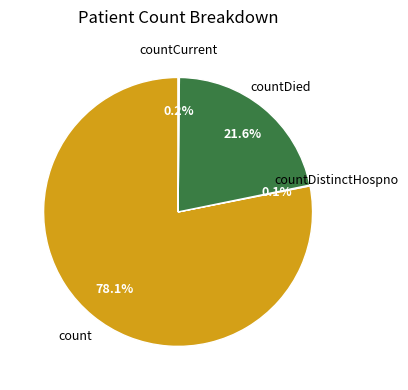

Is there any slice that represents more than half of the pie?

Yes